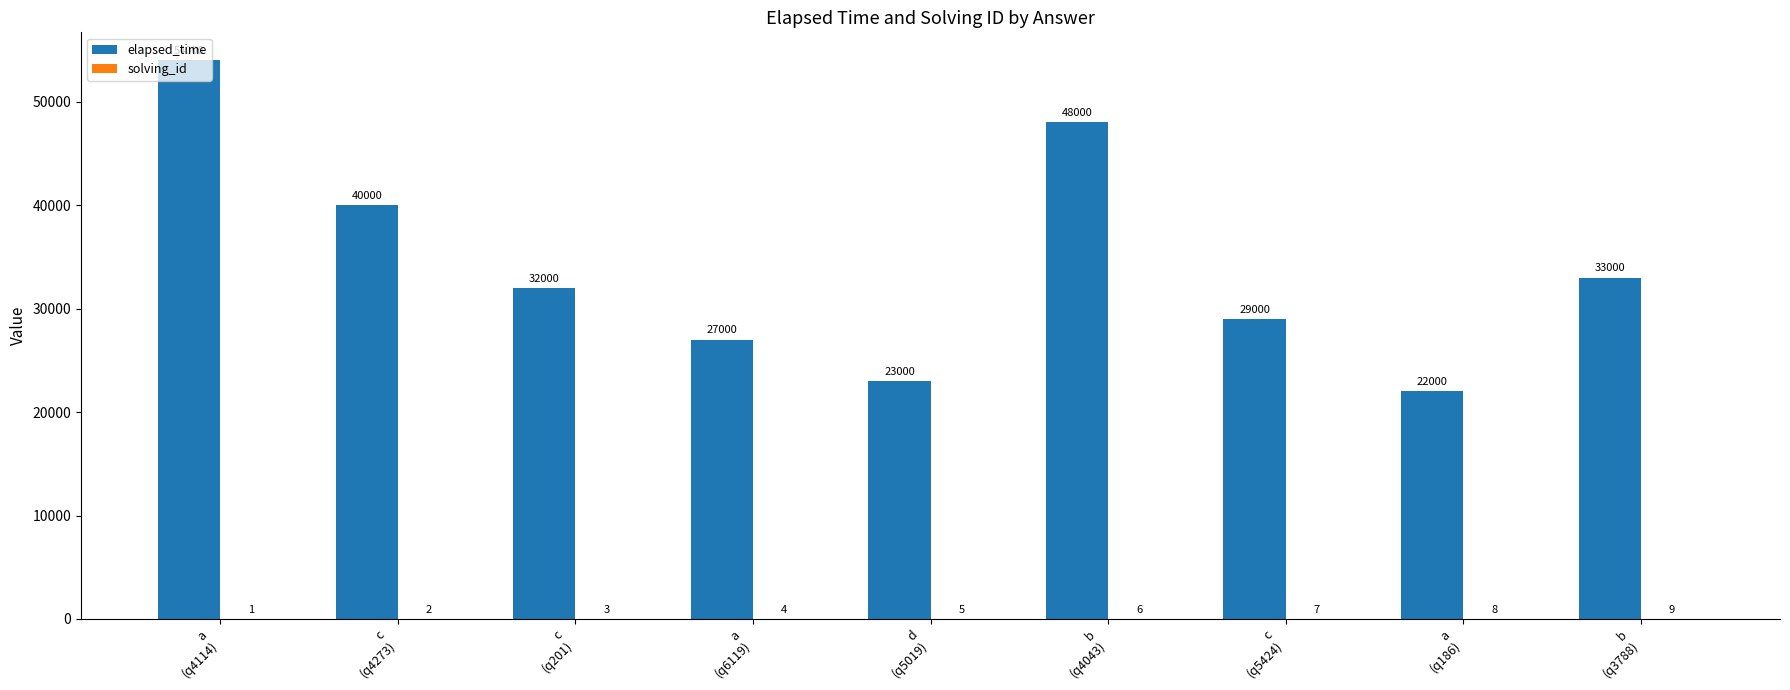

Which series has the largest total across all categories?

elapsed_time